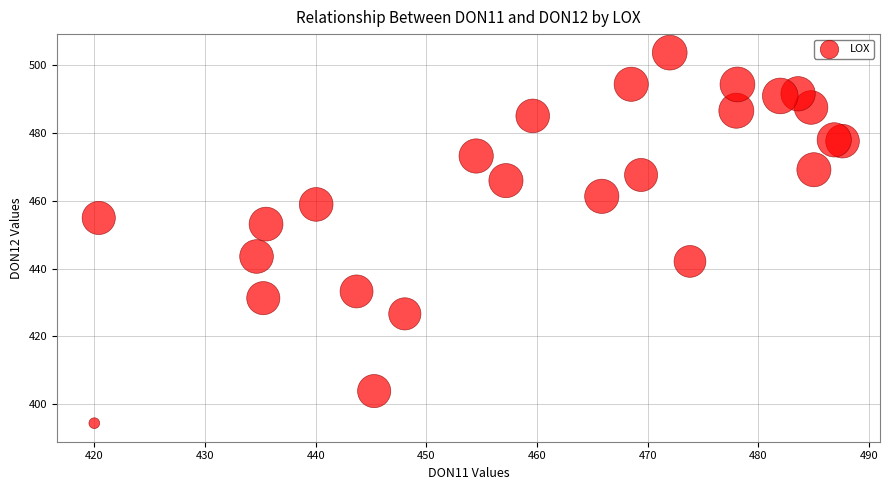

What is the range of X values (max minus min)?

67.6